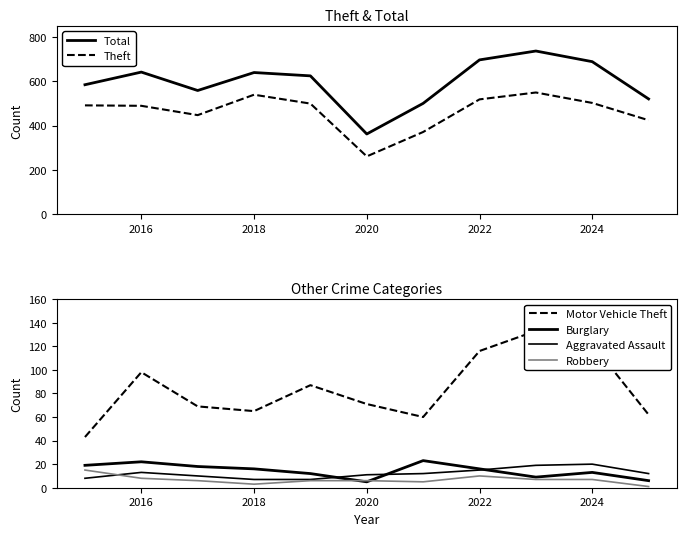

How many distinct data groups are displayed?

6